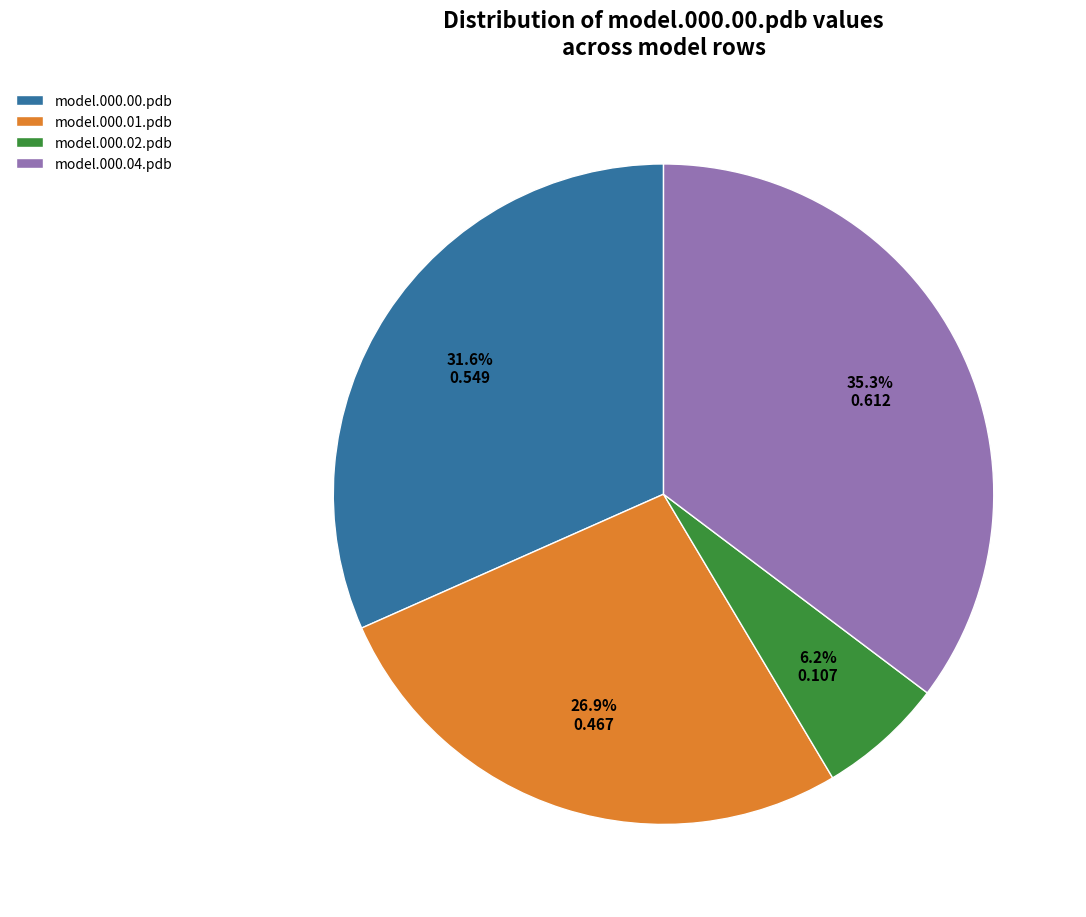

How many slices are in this pie chart?

4